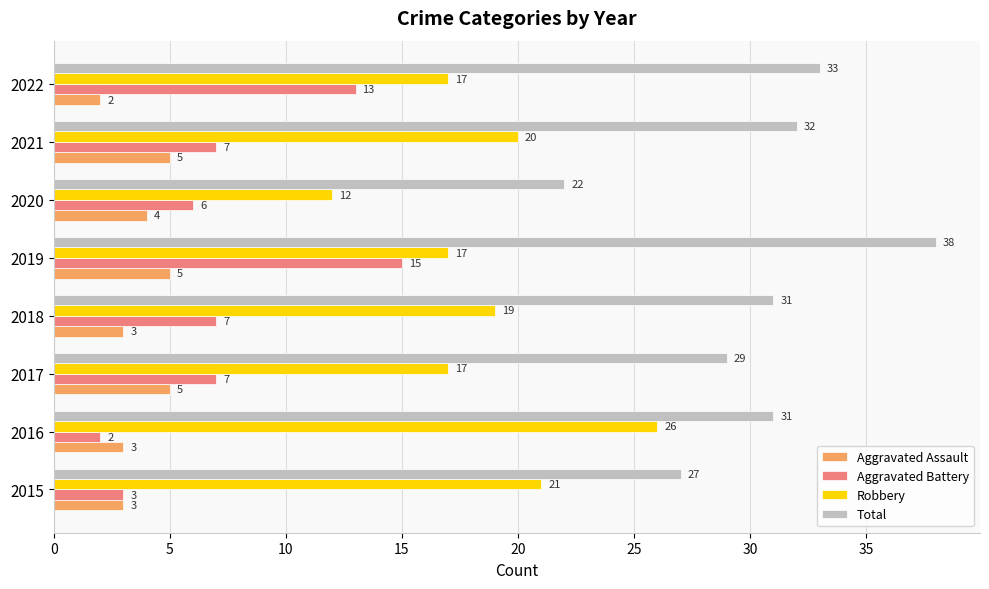

At how many categories does at least one series exceed 28?

6